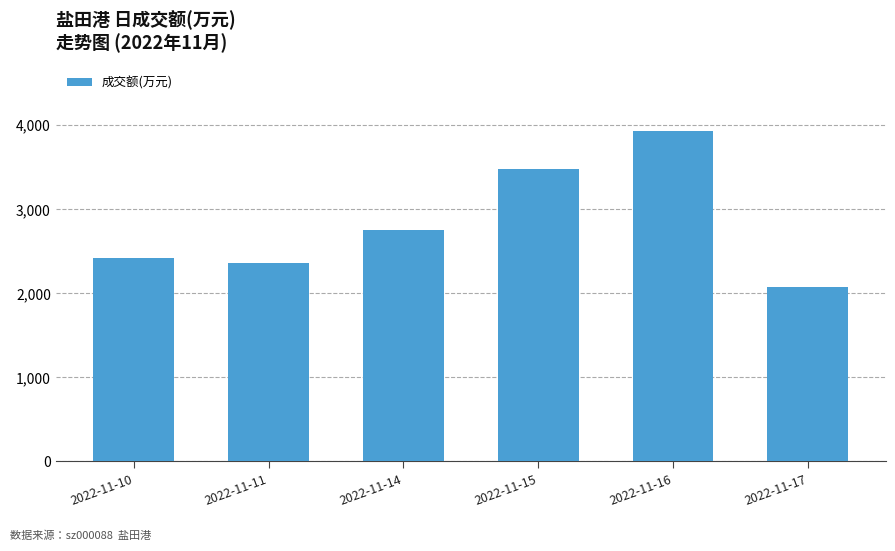

How many values are below 2747?

3